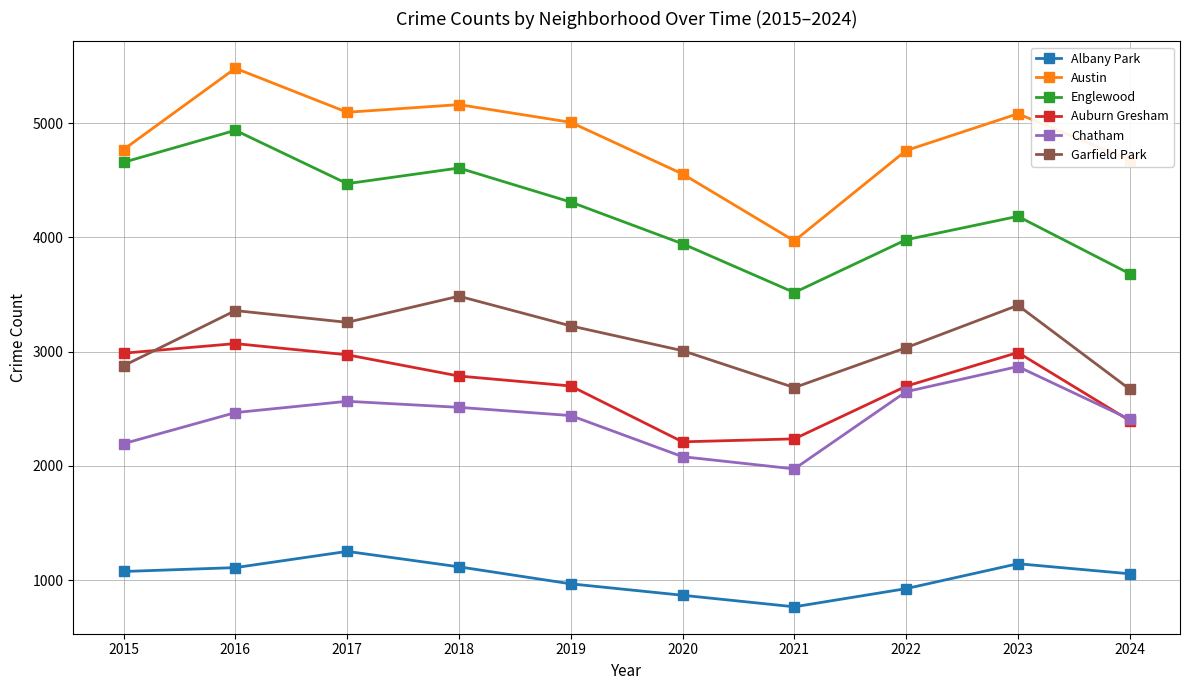

What is the minimum value shown in the chart?

767